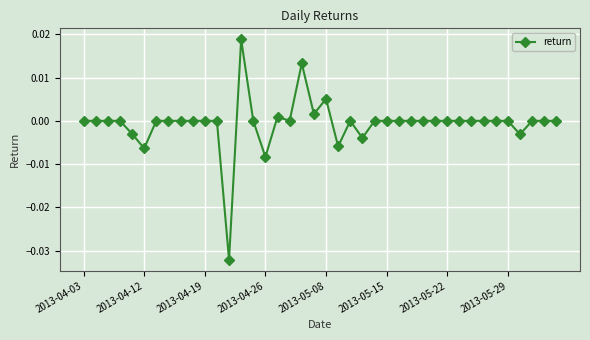

True or false: the data has more than 1 interior local peaks.

True